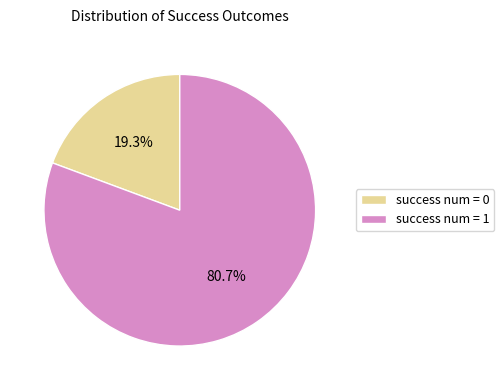

To the nearest percent, what is the combined percentage of success num = 1 and success num = 0?

100%